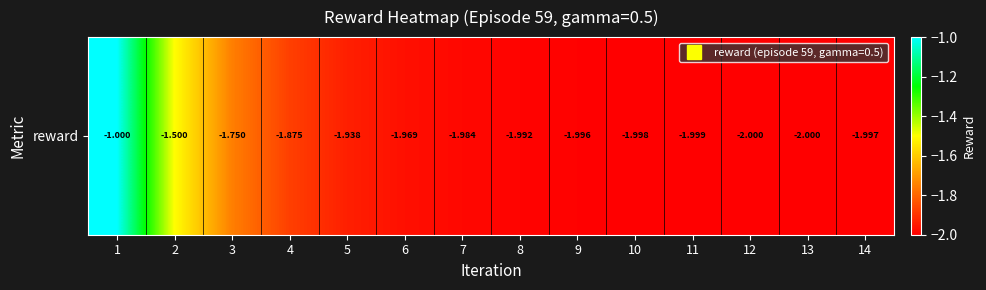

Reading left to right, extract all data points from this chart.

-1.0	-1.5	-1.8	-1.9	-1.9	-2.0	-2.0	-2.0	-2.0	-2.0	-2.0	-2.0	-2.0	-2.0